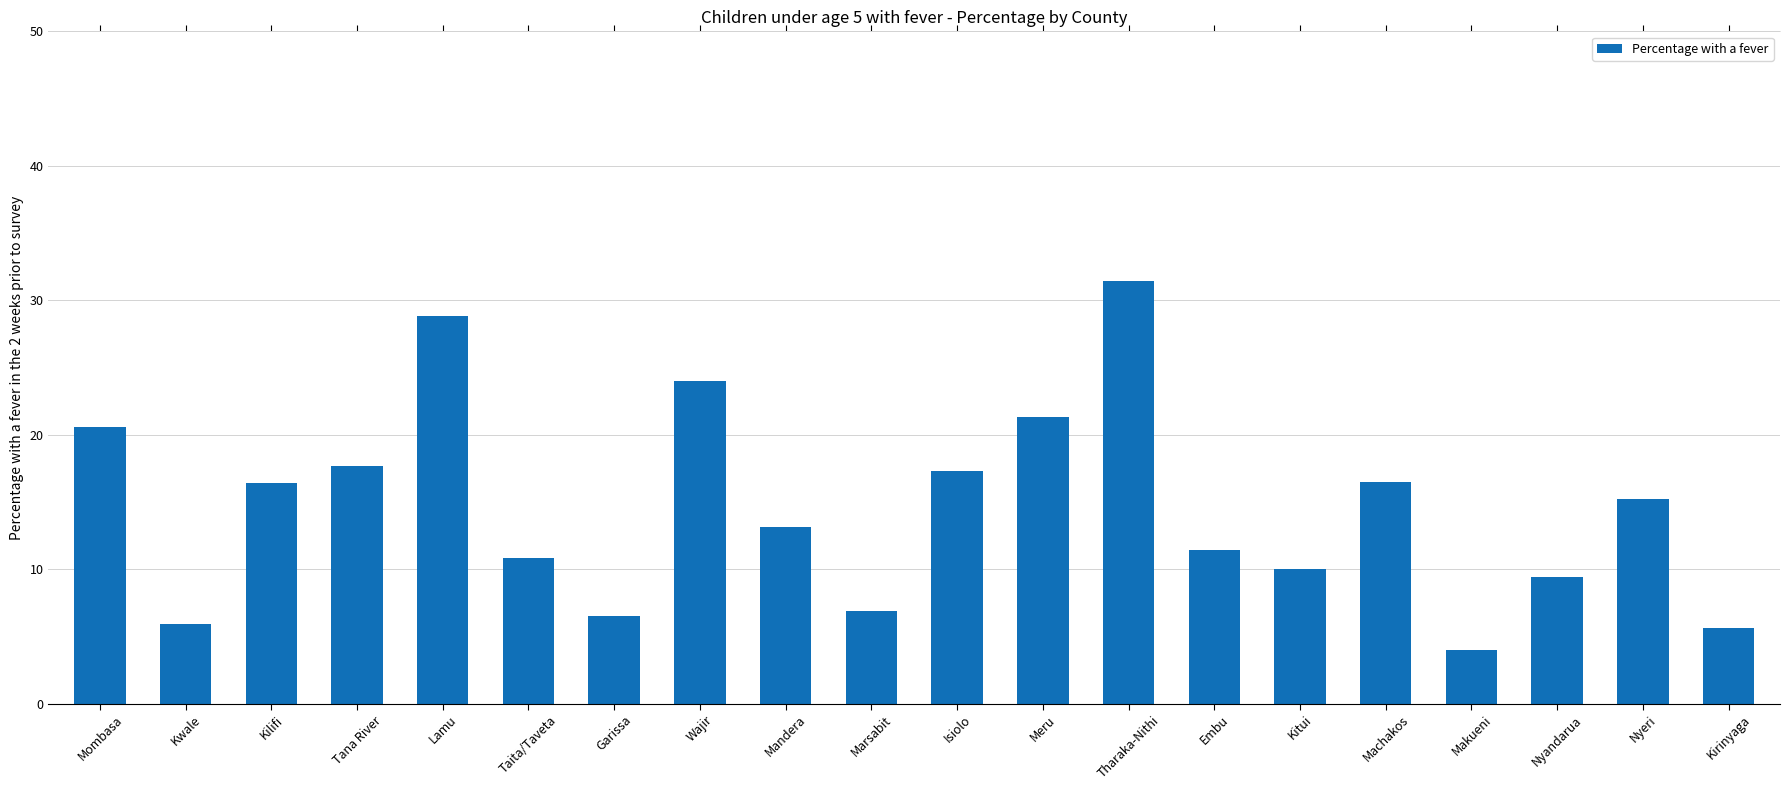

What value does the data have at Machakos?

16.5